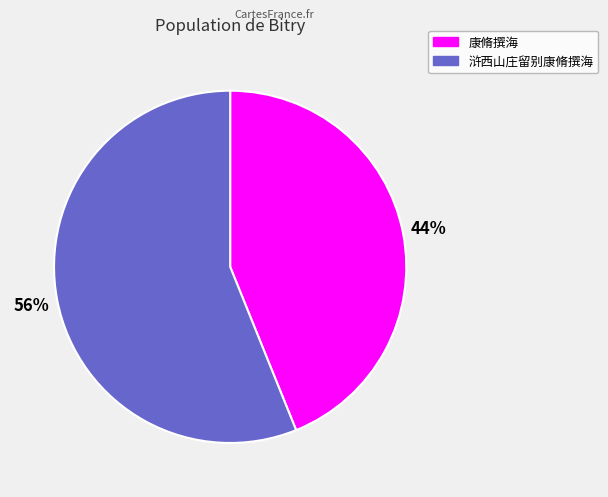

Which category accounts for the majority?

浒西山庄留别康脩撰海